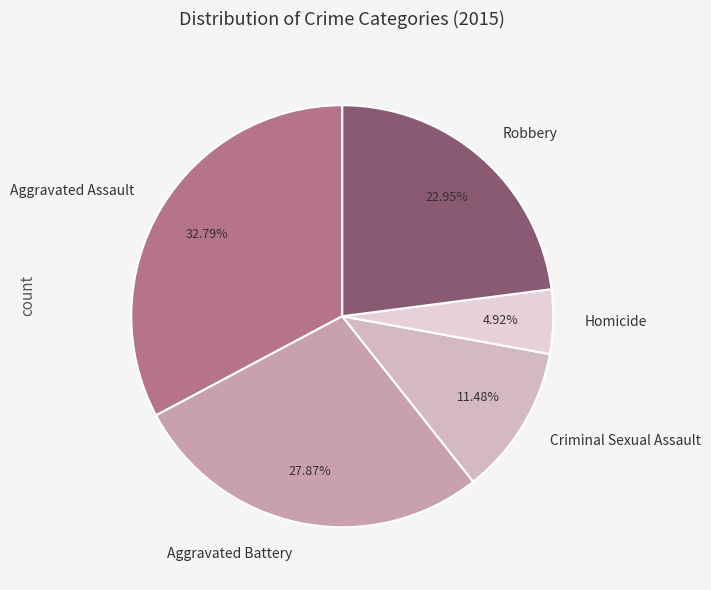

Does Homicide account for over 50% of the chart?

No